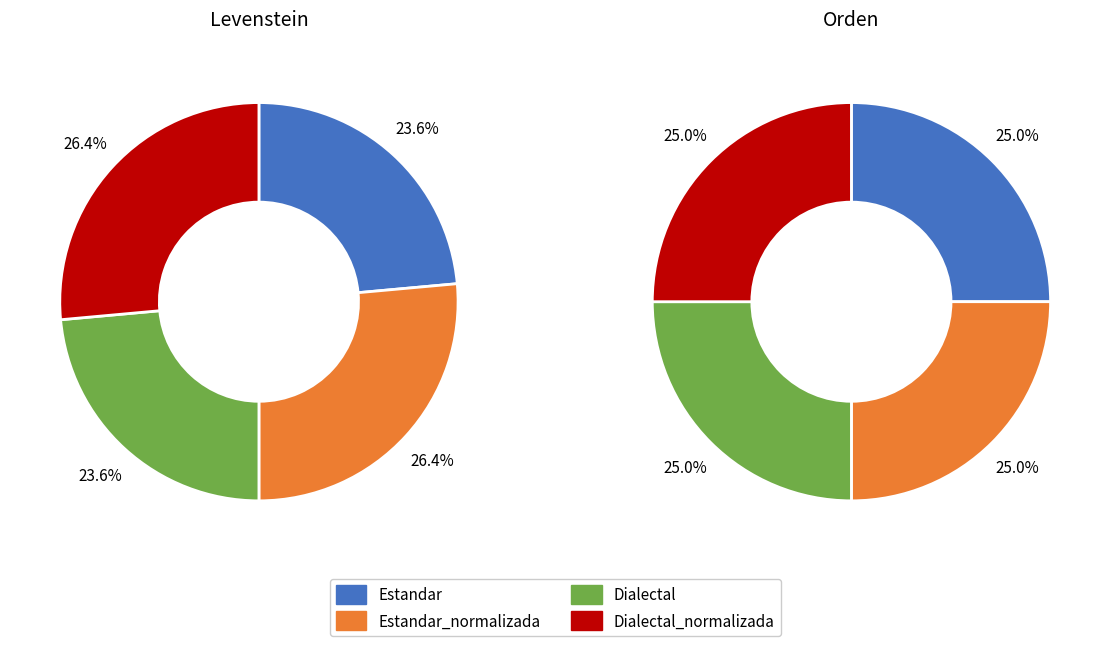

Is there any slice that represents more than half of the pie?

No